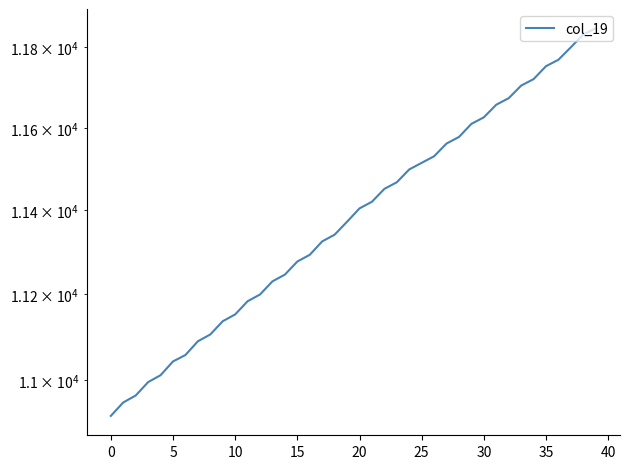

What is the greatest value displayed?

11846